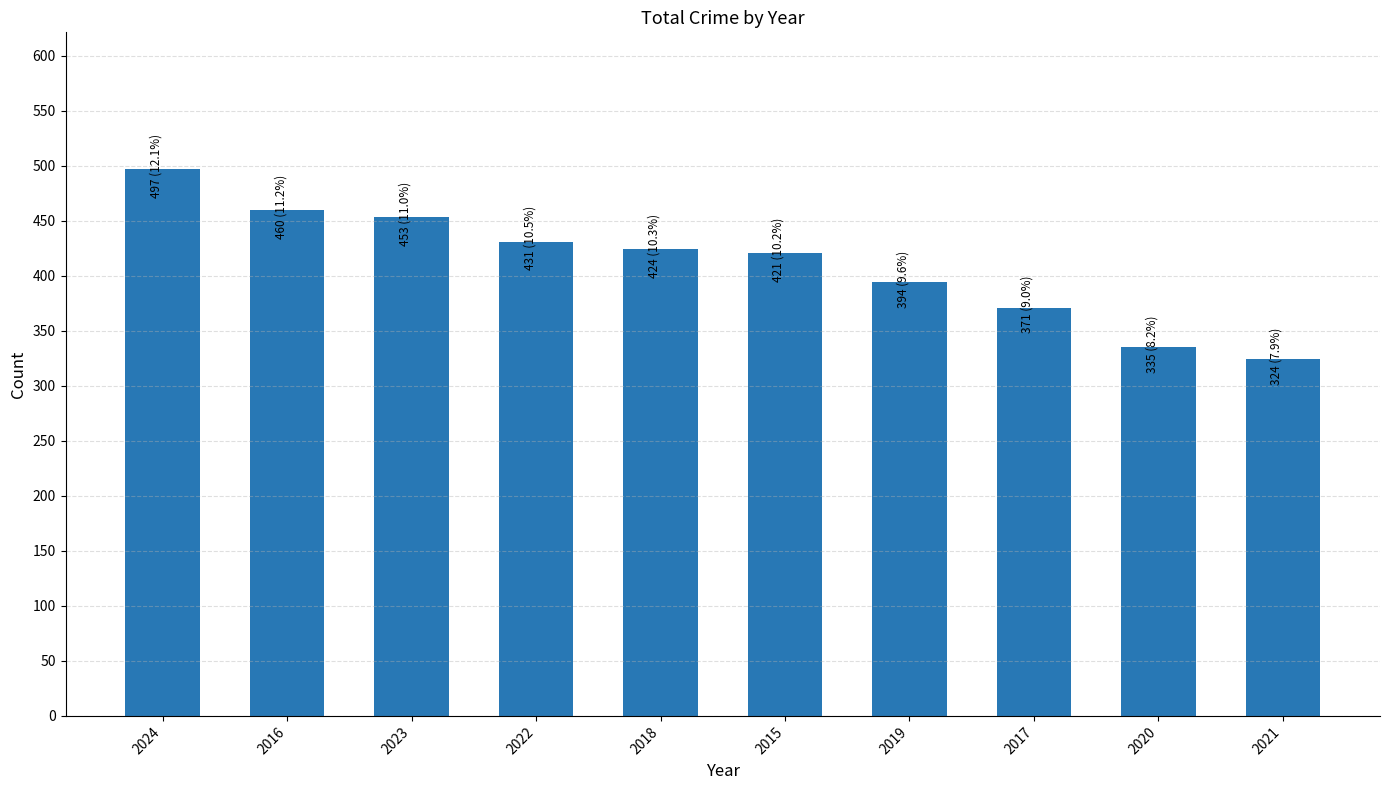

Are the bars horizontal?

No